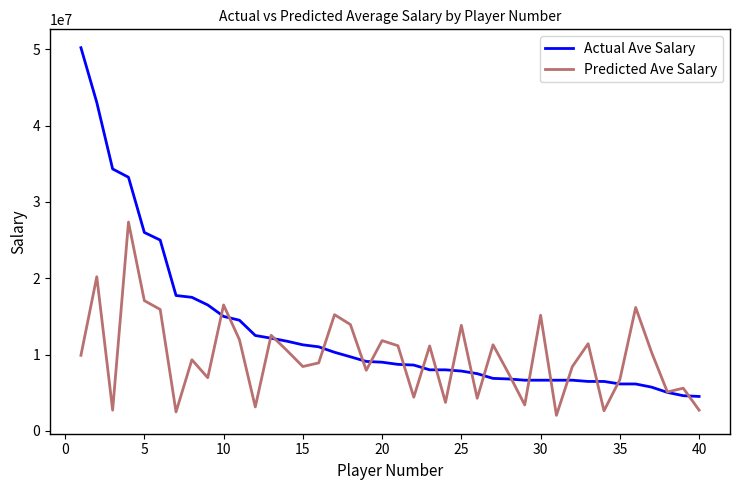

What is the minimum value for Actual Ave Salary?

4512000.0